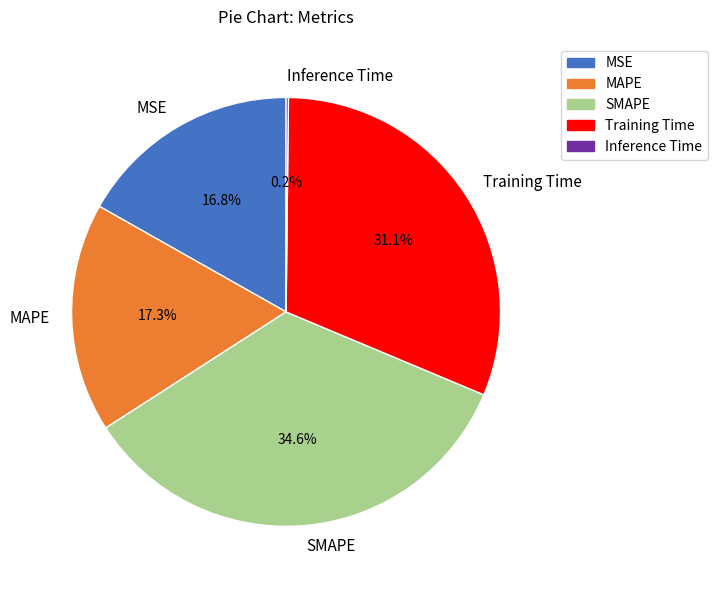

To the nearest percent, what is the average slice percentage?

20%